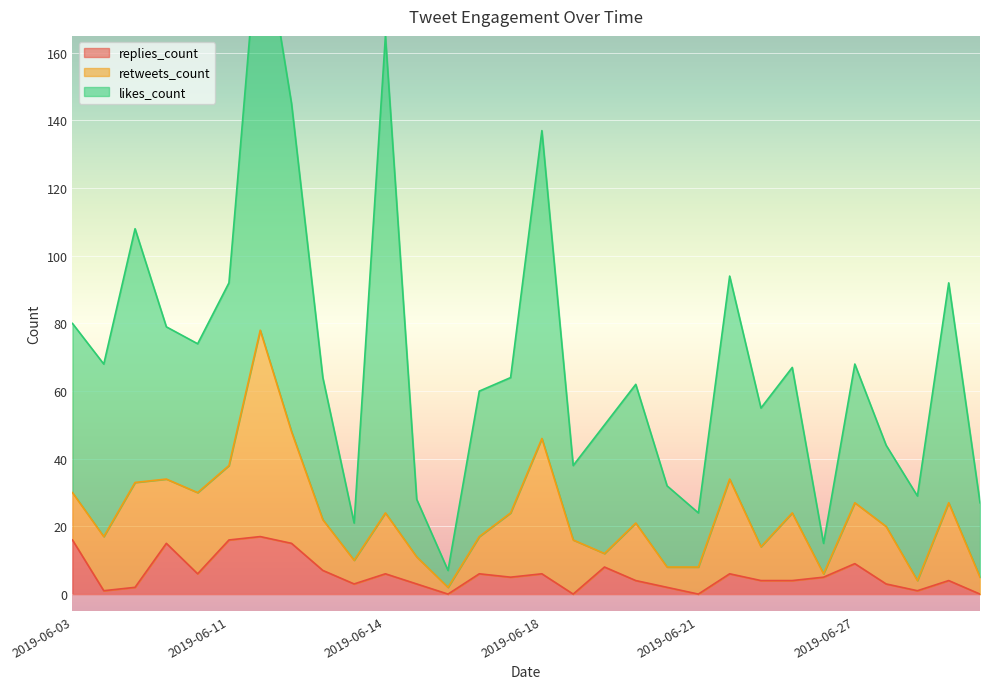

Reading left to right, extract all data points from this chart.

replies_count: 16	1	2	15	6	16	17	15	7	3	6	3	0	6	5	6	0	8	4	2	0	6	4	4	5	9	3	1	4	0
retweets_count: 14	16	31	19	24	22	61	33	15	7	18	8	2	11	19	40	16	4	17	6	8	28	10	20	1	18	17	3	23	5
likes_count: 50	51	75	45	44	54	124	97	42	11	141	17	5	43	40	91	22	38	41	24	16	60	41	43	9	41	24	25	65	22